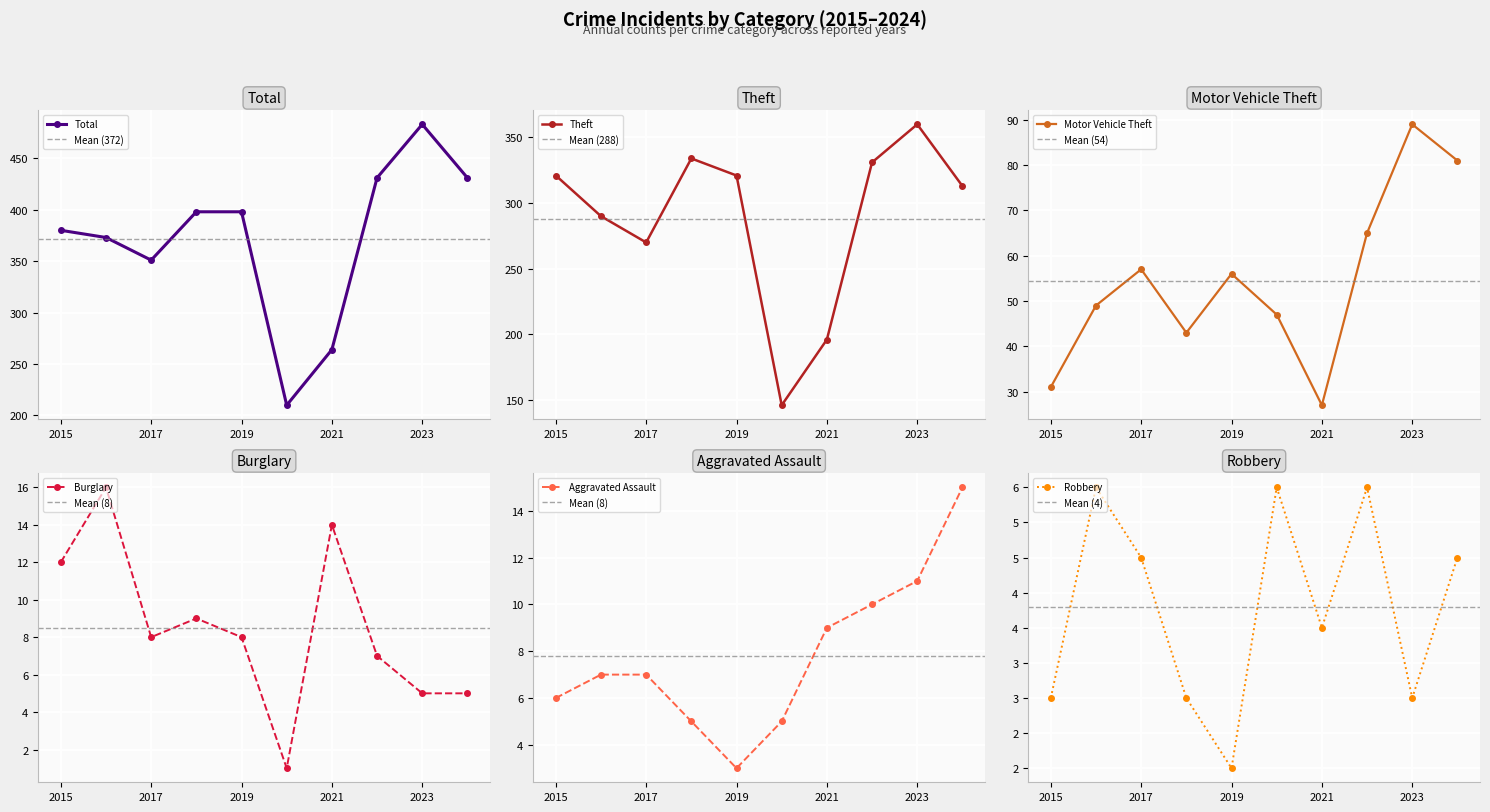

Which label corresponds to the largest value in the chart?

2023